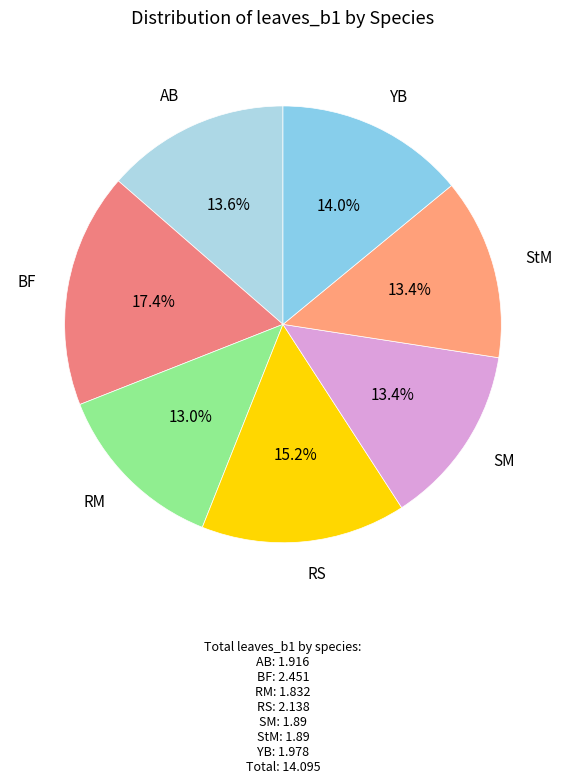

To the nearest percent, what is the average slice percentage?

14%